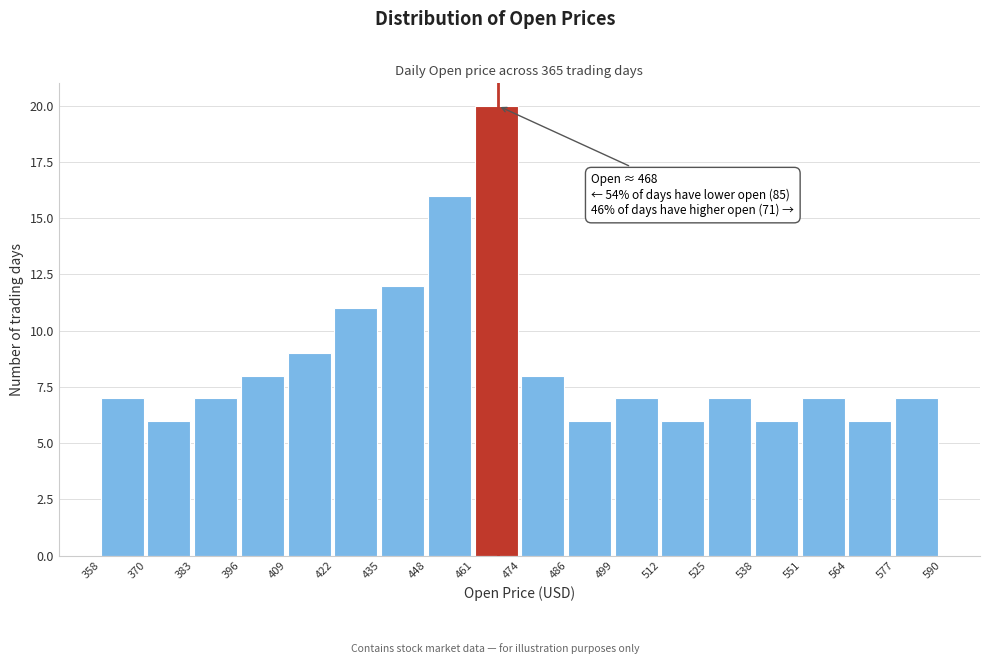

Which range on the x-axis has the tallest bar?

461 to 474